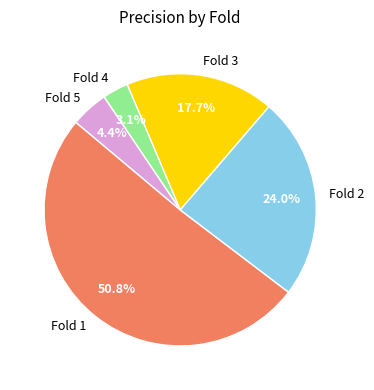

The Fold 3 slice represents 18% of the pie. True or false?

True